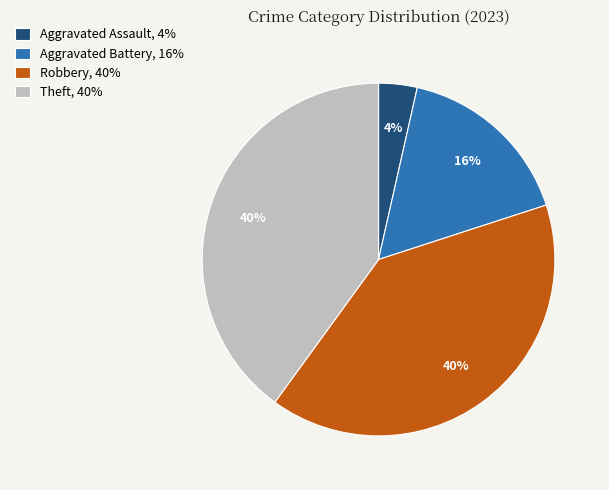

What is the ratio of the value at Aggravated Assault to the value at Robbery?

0.1